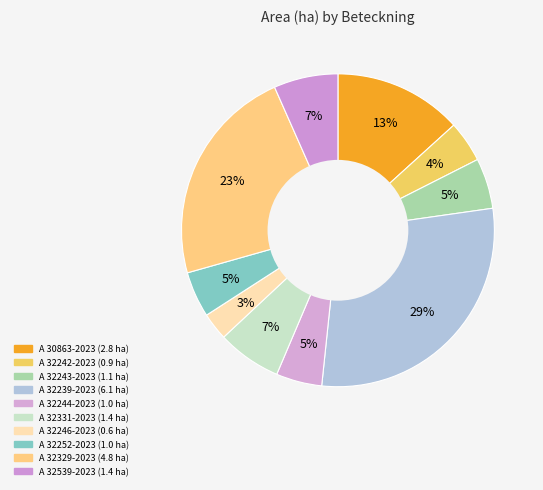

To the nearest percent, what is the average slice percentage?

10%